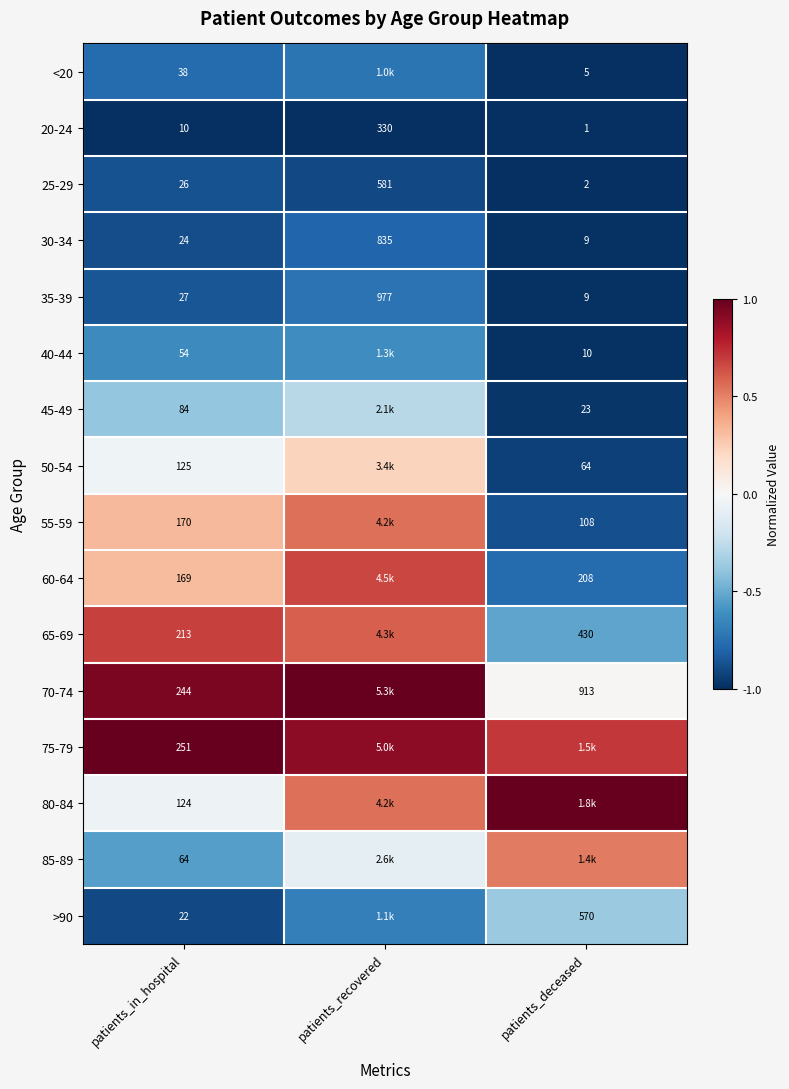

Which category has the lowest value in the 30-34 series?

patients_deceased